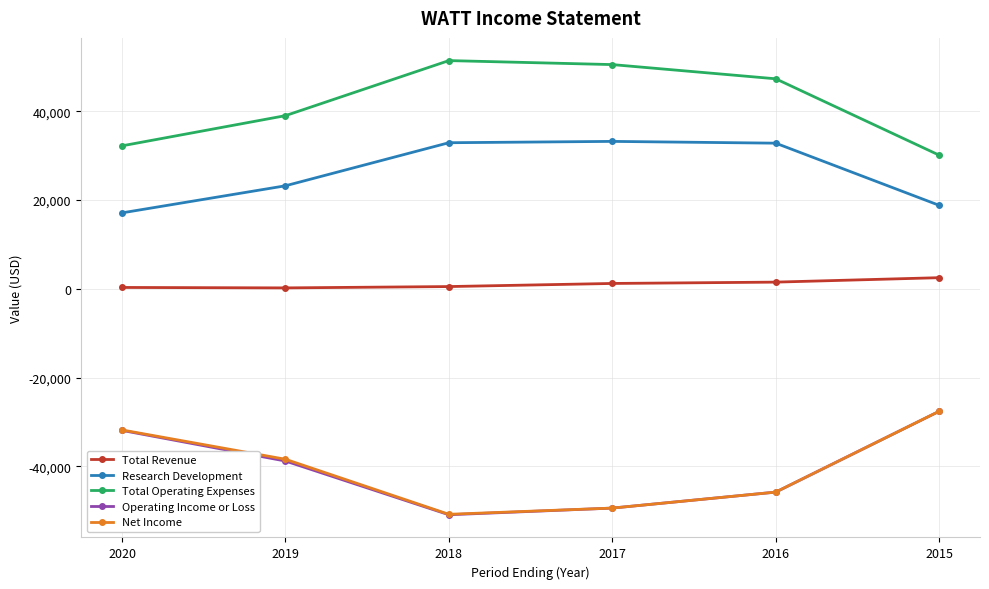

Which series has the largest range (max minus min)?

Operating Income or Loss